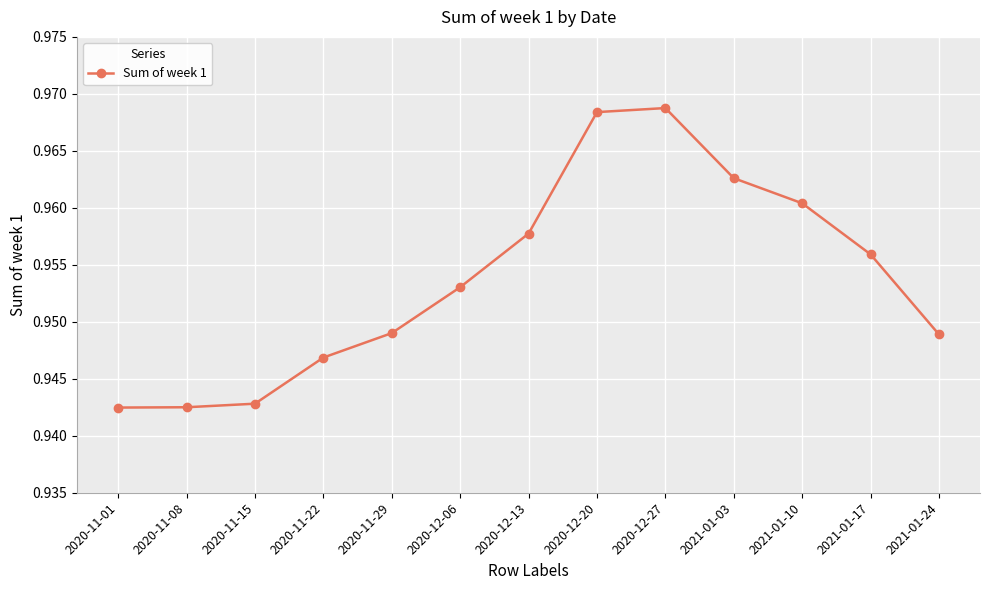

How many lines are shown in the chart?

1